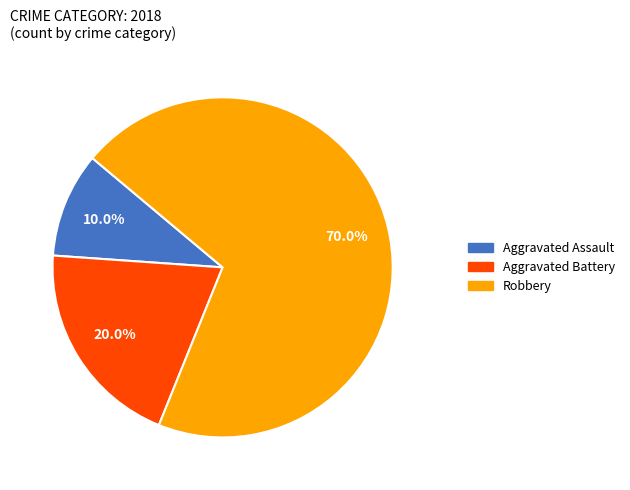

Is there any slice that represents more than half of the pie?

Yes